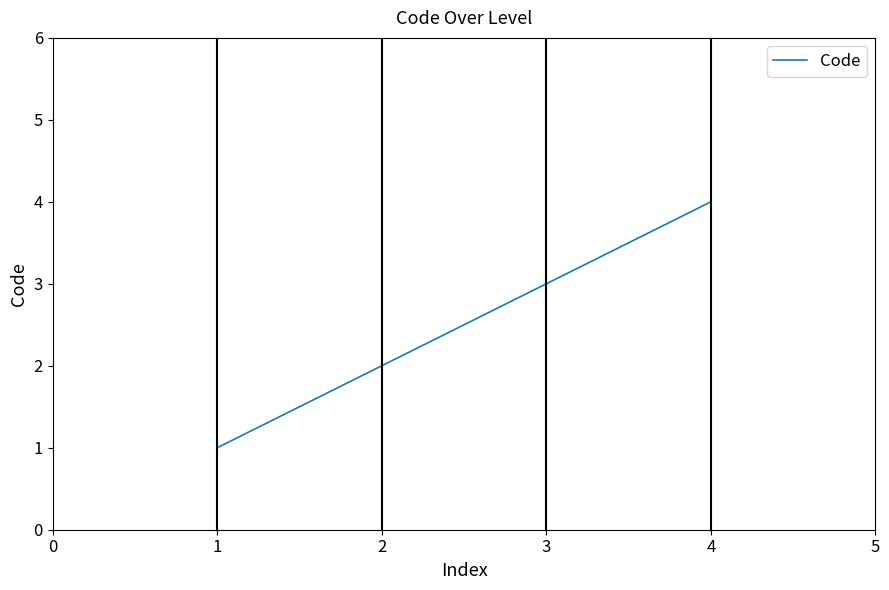

Rank the categories by value from lowest to highest.

1, 2, 3, 4